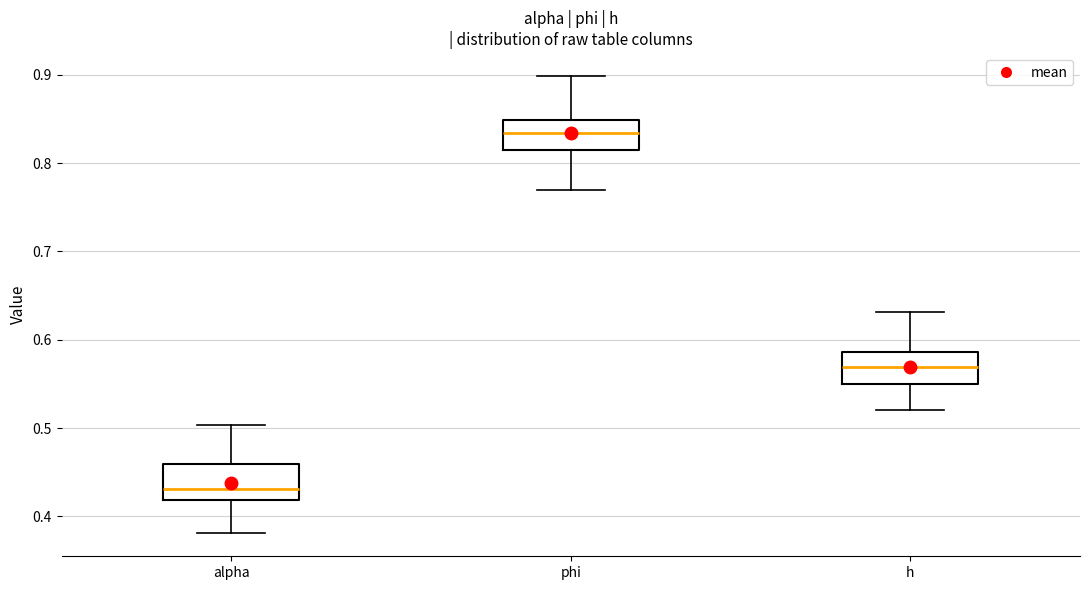

Where does the median line of the box for h sit on the y-axis? The values are not printed on the chart, so give them approximately, as read against the axis.

0.57